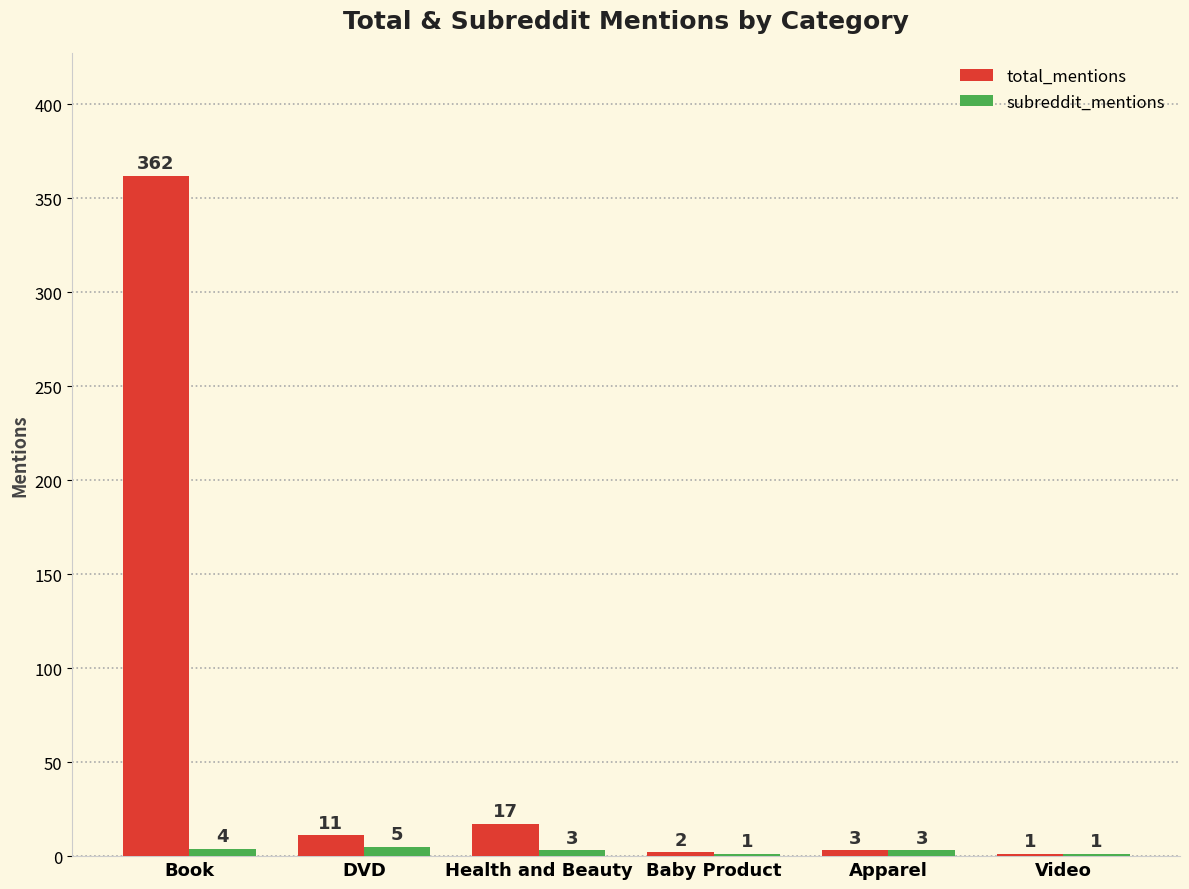

How many data points does each series have?

6